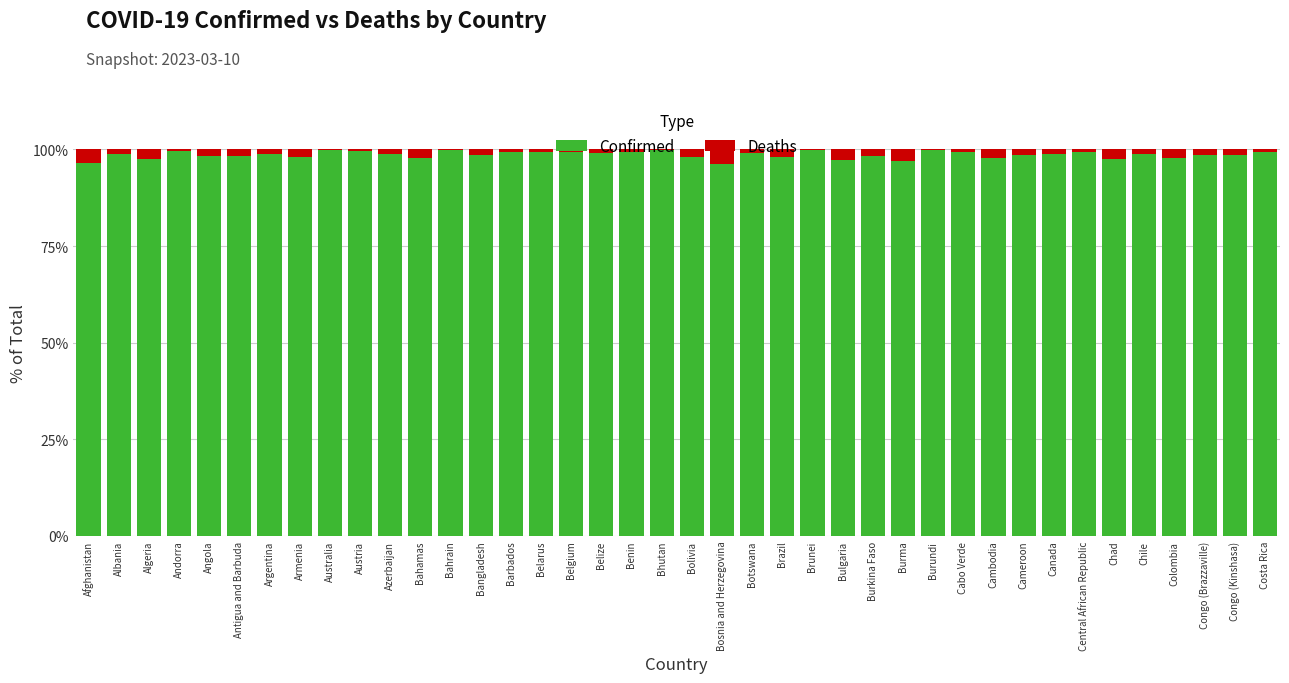

The value of Confirmed at Austria is 170.9. True or false?

False